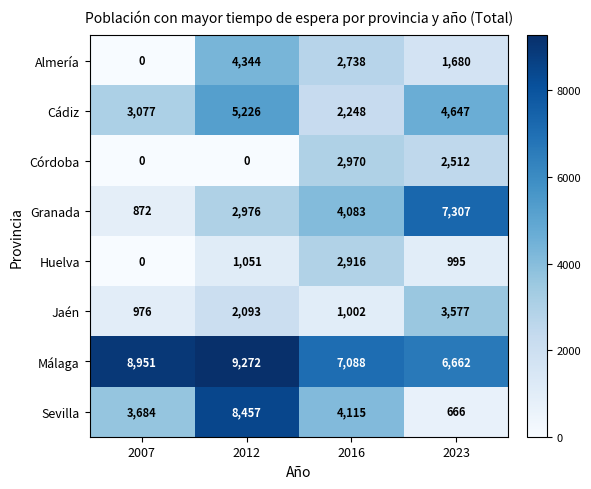

At 2012, list the series in order from largest to smallest.

Málaga, Sevilla, Cádiz, Almería, Granada, Jaén, Huelva, Córdoba